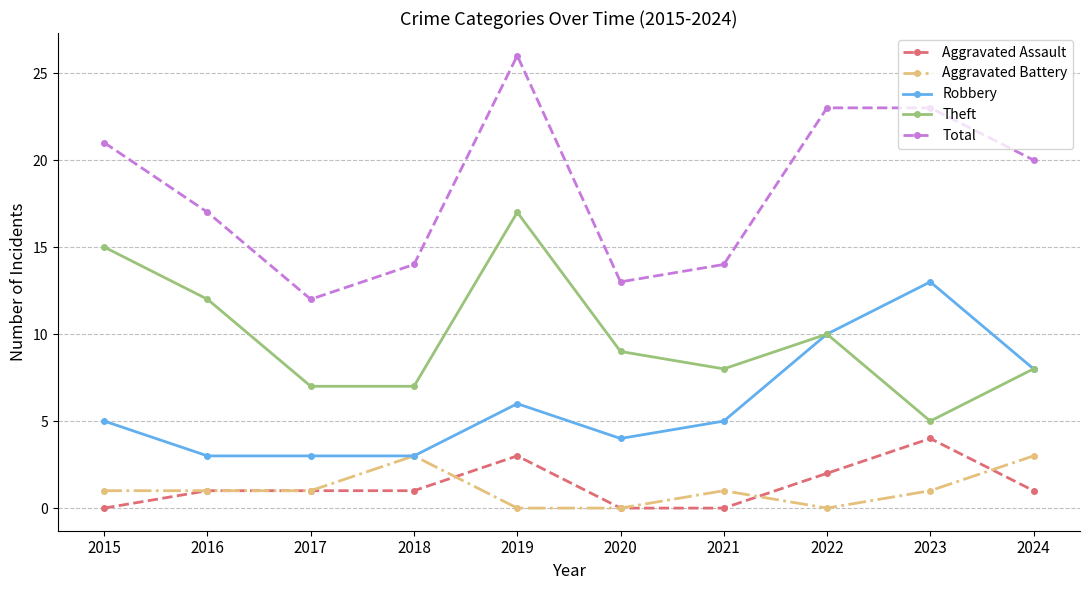

How many distinct data groups are displayed?

5